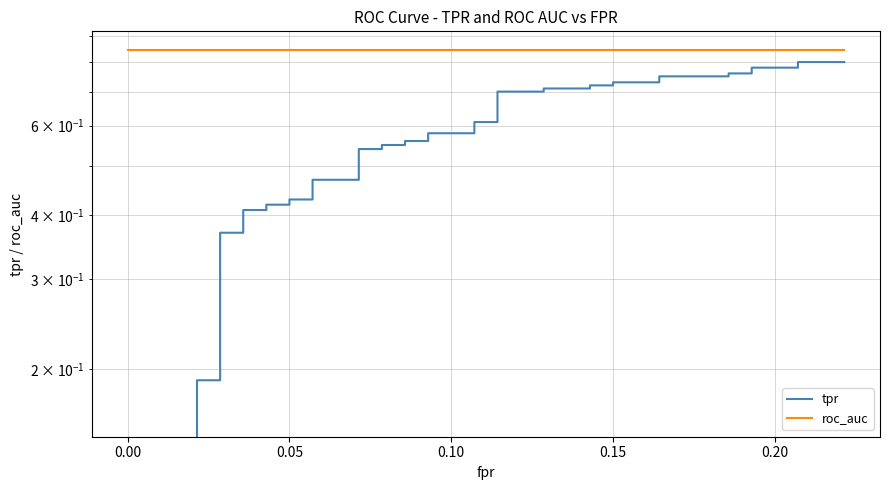

True or false: tpr and roc_auc intersect in this chart.

False